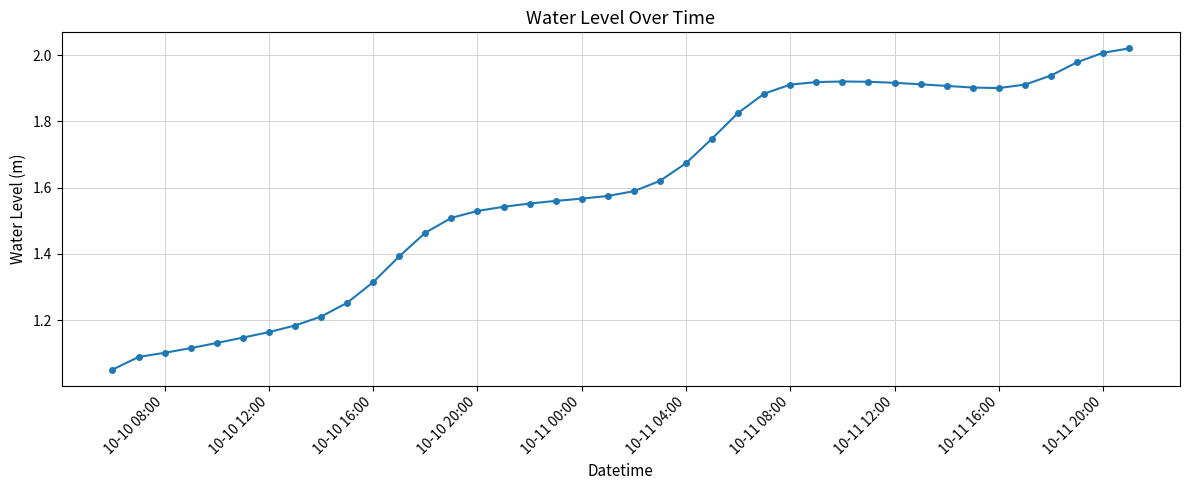

What is the difference between the maximum and minimum values?

1.0